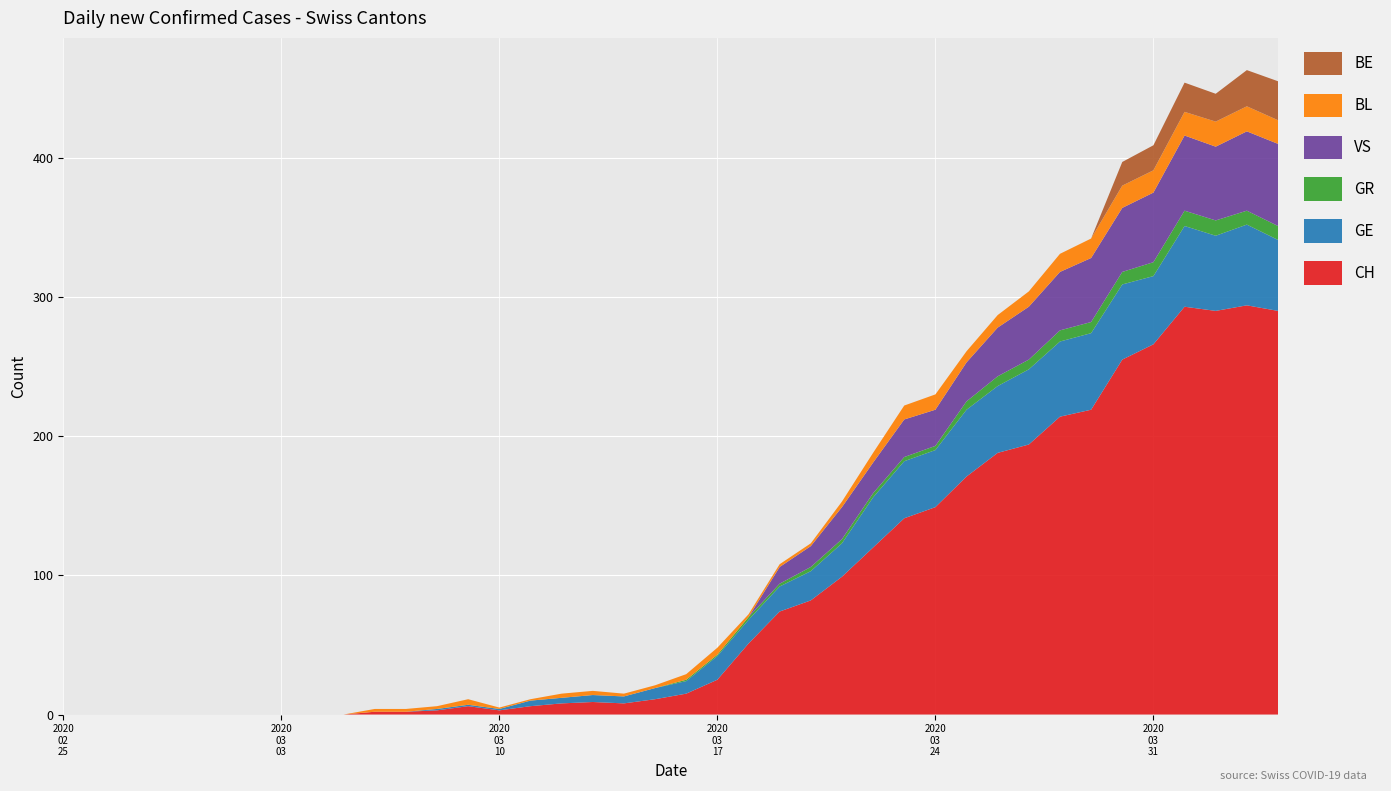

Reading left to right, list all the values displayed in this chart.

CH: 0=0	1=0	2=0	3=0	4=0	5=0	6=0	7=0	8=0	9=0	10=2	11=2	12=3	13=6	14=3	15=6	16=8	17=9	18=8	19=11	20=15	21=25	22=51	23=74	24=82	25=99	26=120	27=141	28=149	29=171	30=188	31=194	32=214	33=219	34=255	35=266	36=293	37=290	38=294	39=290
GE: 0=0	1=0	2=0	3=0	4=0	5=0	6=0	7=0	8=0	9=0	10=0	11=0	12=1	13=1	14=1	15=4	16=4	17=5	18=5	19=8	20=9	21=17	22=17	23=18	24=21	25=24	26=36	27=41	28=41	29=48	30=48	31=54	32=54	33=55	34=54	35=49	36=58	37=54	38=58	39=51
GR: 0=0	1=0	2=0	3=0	4=0	5=0	6=0	7=0	8=0	9=0	10=0	11=0	12=0	13=0	14=0	15=0	16=0	17=0	18=0	19=0	20=1	21=1	22=2	23=2	24=3	25=3	26=3	27=3	28=3	29=6	30=7	31=7	32=8	33=8	34=9	35=10	36=11	37=11	38=10	39=10
VS: 0=0	1=0	2=0	3=0	4=0	5=0	6=0	7=0	8=0	9=0	10=0	11=0	12=0	13=0	14=0	15=0	16=0	17=0	18=0	19=0	20=0	21=0	22=0	23=12	24=15	25=23	26=22	27=27	28=26	29=28	30=35	31=38	32=42	33=46	34=46	35=50	36=54	37=53	38=57	39=59
BL: 0=0	1=0	2=0	3=0	4=0	5=0	6=0	7=0	8=0	9=0	10=2	11=2	12=2	13=4	14=1	15=1	16=3	17=3	18=2	19=2	20=4	21=5	22=2	23=2	24=2	25=4	26=7	27=10	28=11	29=8	30=9	31=11	32=13	33=14	34=16	35=16	36=17	37=18	38=18	39=17
BE: 0=0	1=0	2=0	3=0	4=0	5=0	6=0	7=0	8=0	9=0	10=0	11=0	12=0	13=0	14=0	15=0	16=0	17=0	18=0	19=0	20=0	21=0	22=0	23=0	24=0	25=0	26=0	27=0	28=0	29=0	30=0	31=0	32=0	33=0	34=17	35=18	36=21	37=20	38=26	39=28